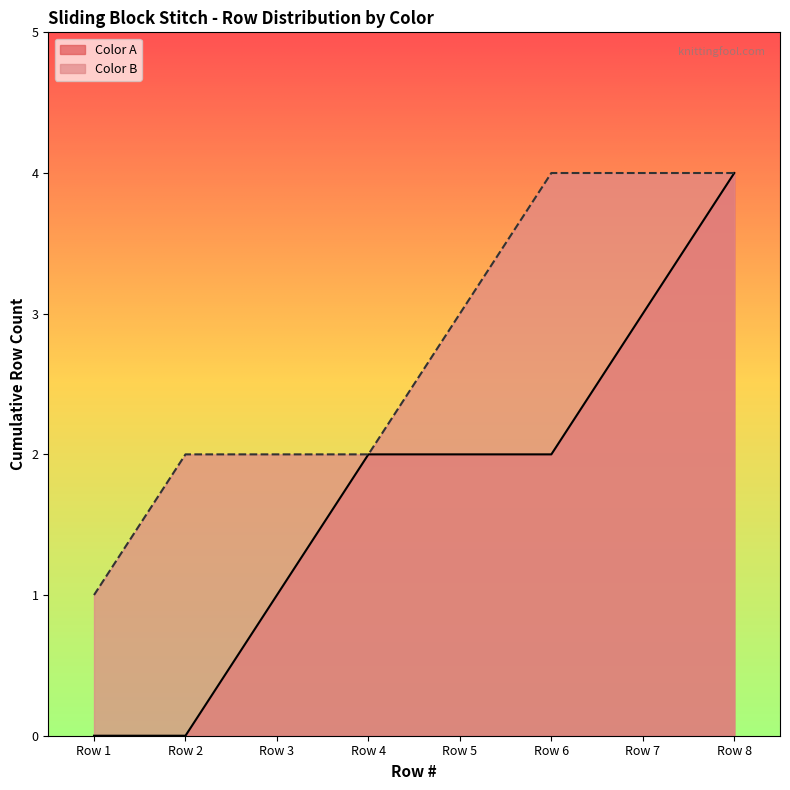

True or false: Color A has more than 0 points higher than both neighbors.

False